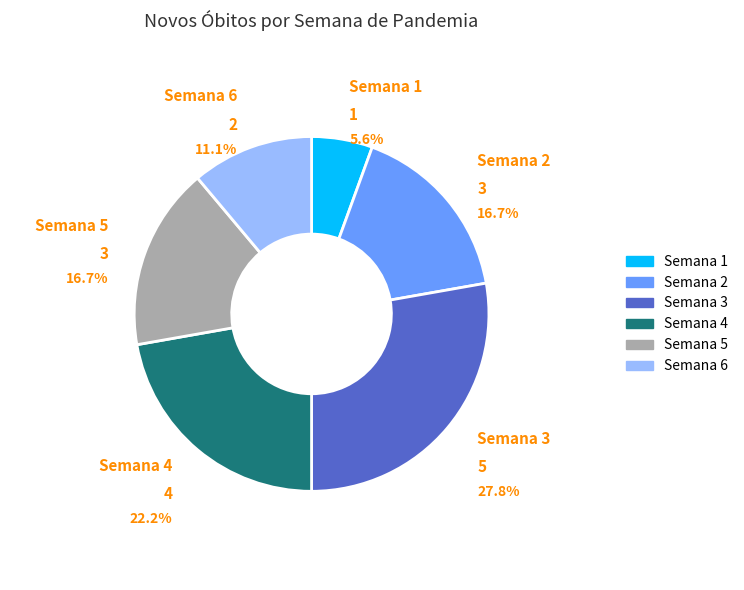

How many segments does this pie chart have?

6